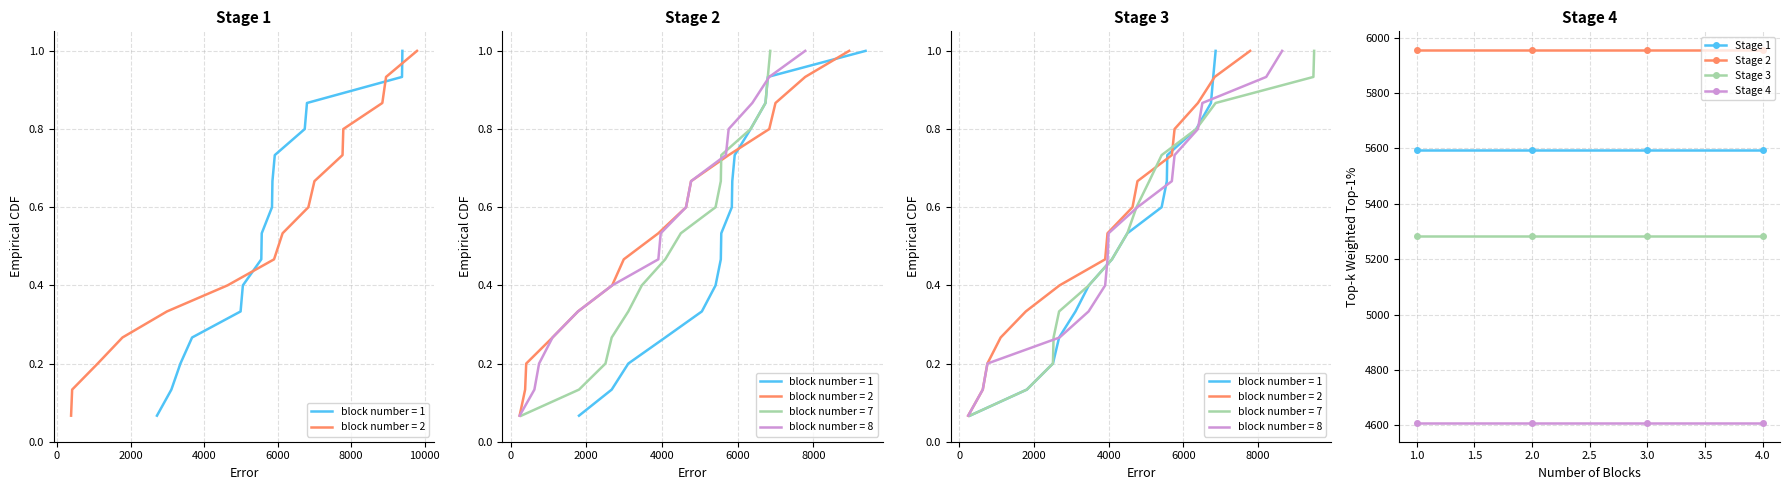

True or false: Stage 2 and Stage 1 cross at least once.

False